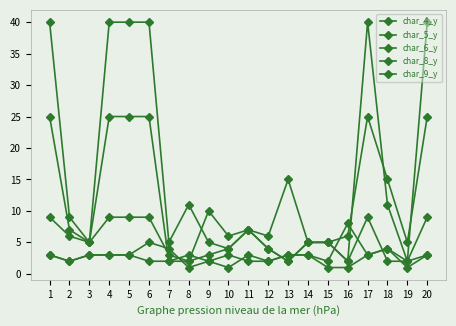

List the labels in order of char_8_y value, largest first.

6, 7, 18, 1, 3, 4, 5, 11, 13, 14, 17, 20, 2, 9, 12, 8, 10, 15, 16, 19